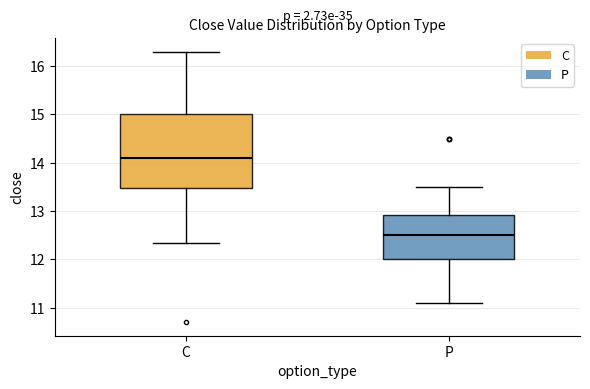

Reading left to right, read every box against the y-axis: the position of its median line, the range the box covers, and the ends of its whiskers. The values are not printed on the chart, so give them approximately, as read against the axis.

C: median 14.1, box 13.5 to 15.0, whiskers 12.3 to 16.3
P: median 12.5, box 12.0 to 12.9, whiskers 11.1 to 13.5